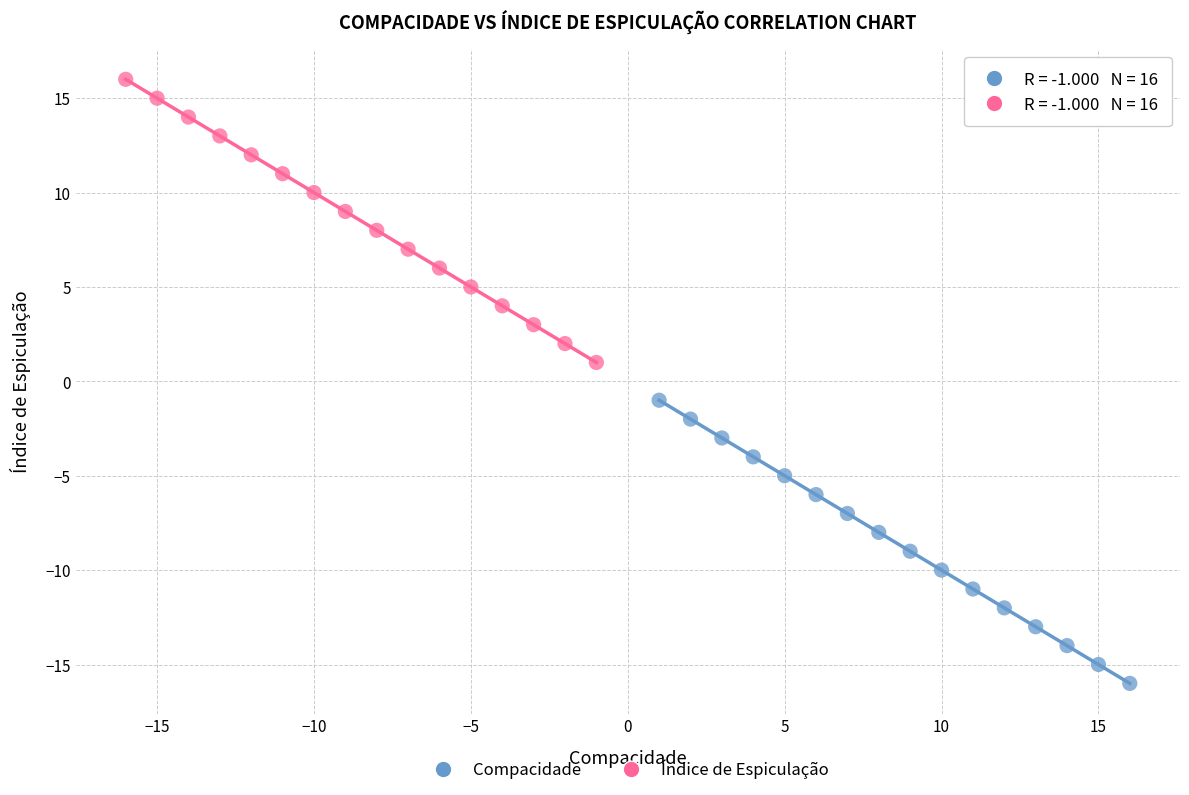

Which series contains the lowest Y value?

Compacidade